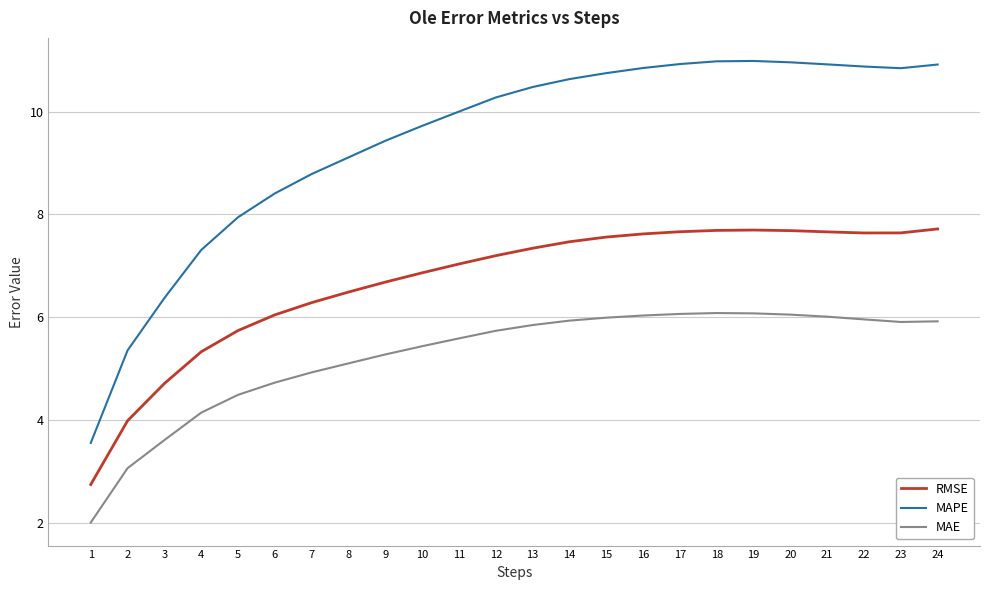

What is the difference between the RMSE values at 1 and 8?

3.7